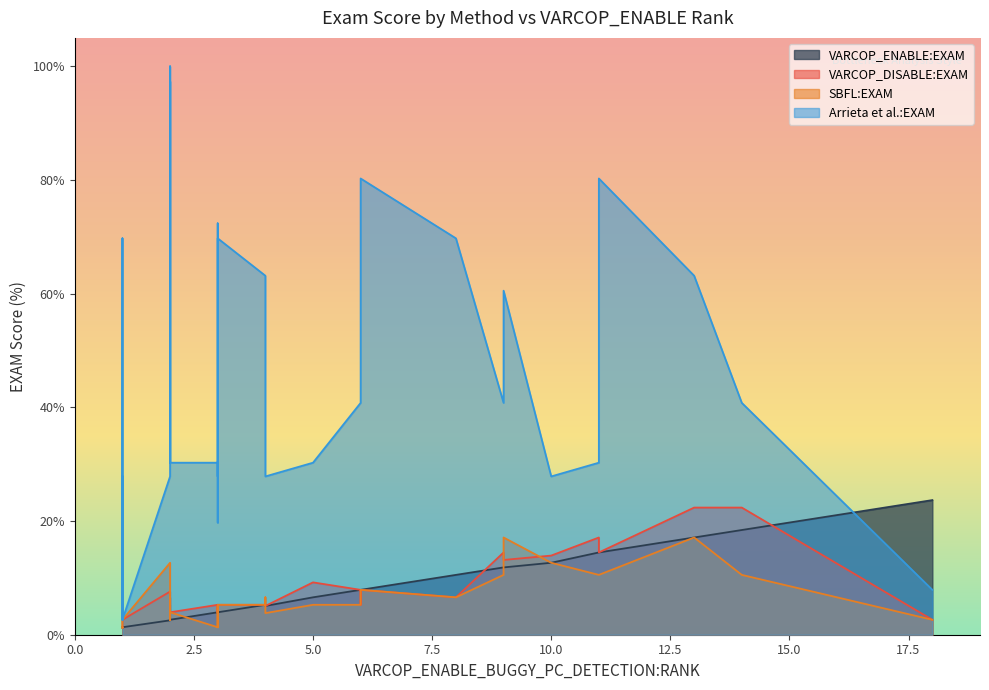

Which series has the widest spread of values?

Arrieta et al.:EXAM